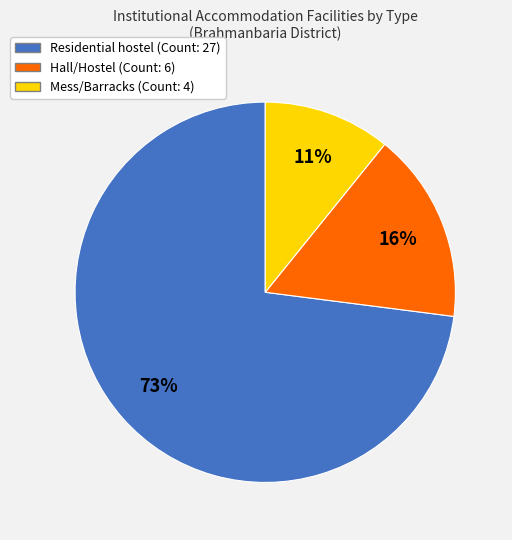

Which has a higher value, Mess/Barracks or Hall/Hostel?

Hall/Hostel